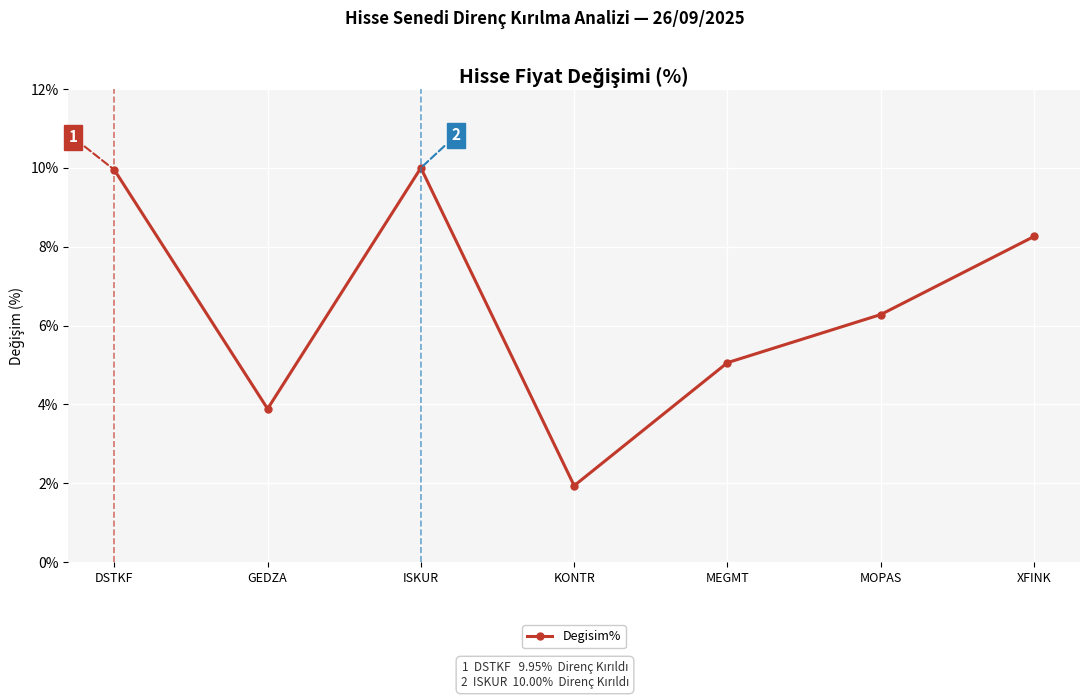

How many values are below 6?

3